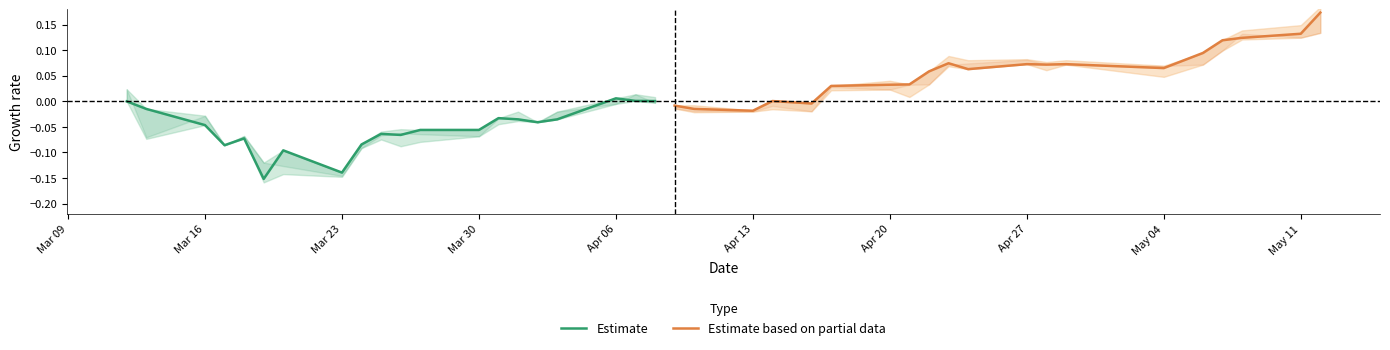

Between Mar 09 and Apr 20, which is larger?

Mar 09